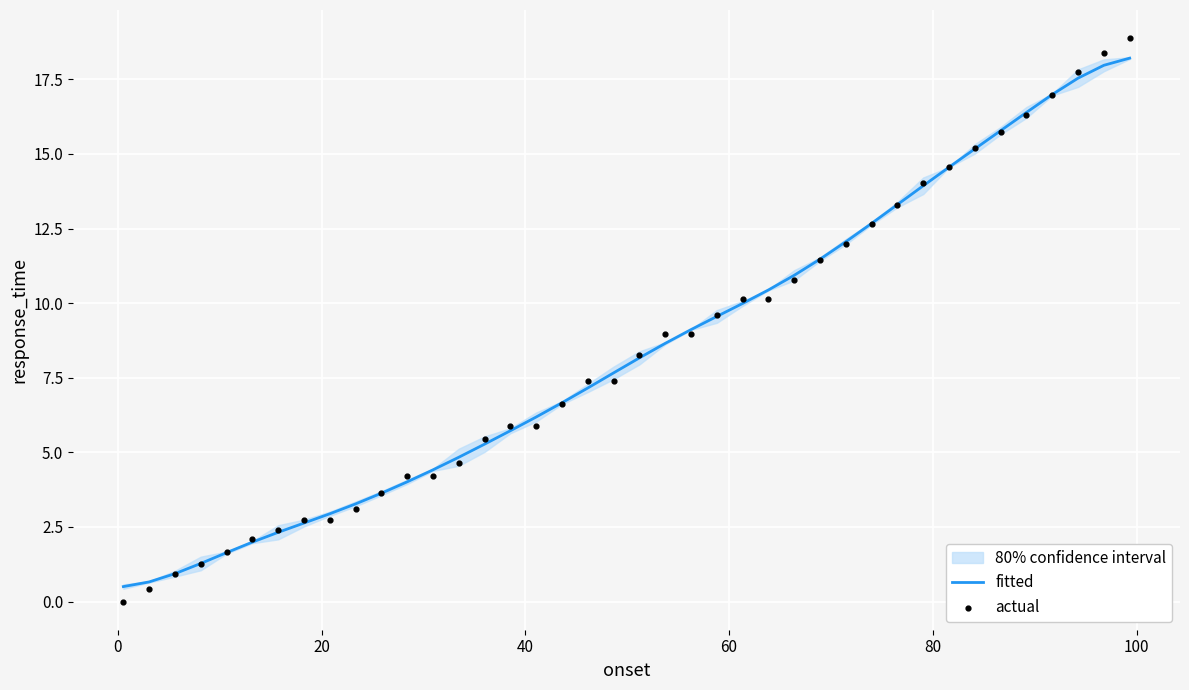

Which series has the widest spread of Y values?

actual